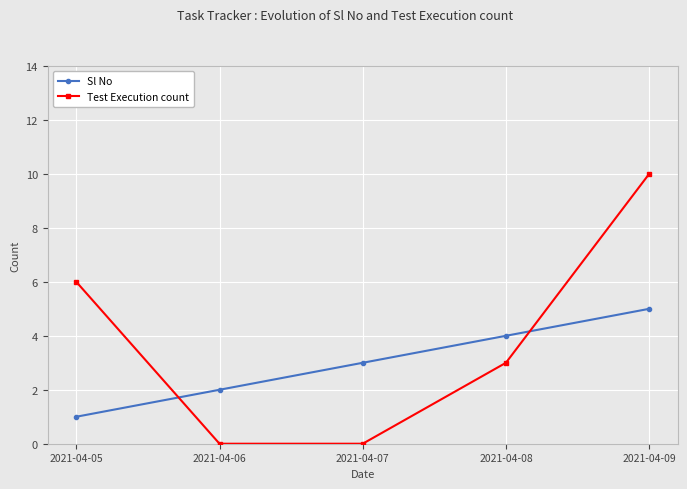

Reading left to right, transcribe all the data shown in this chart.

Sl No: 1	2	3	4	5
Test Execution count: 6	0	0	3	10